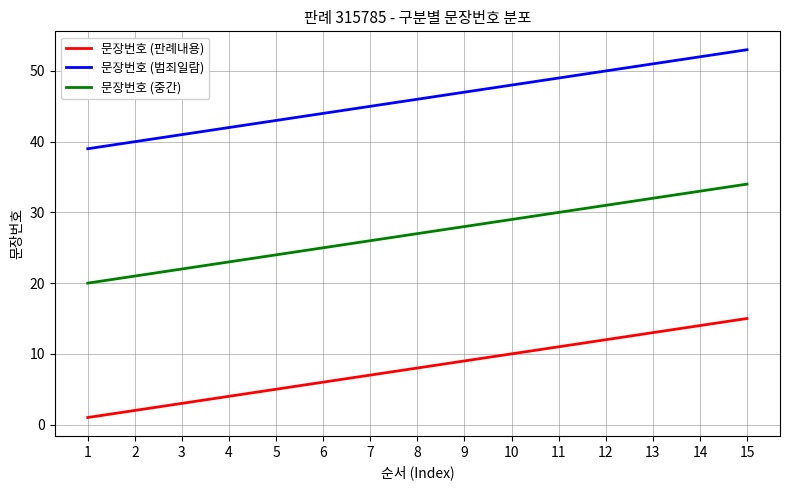

Rank the series by their average value, from highest to lowest.

문장번호 (범죄일람), 문장번호 (중간), 문장번호 (판례내용)